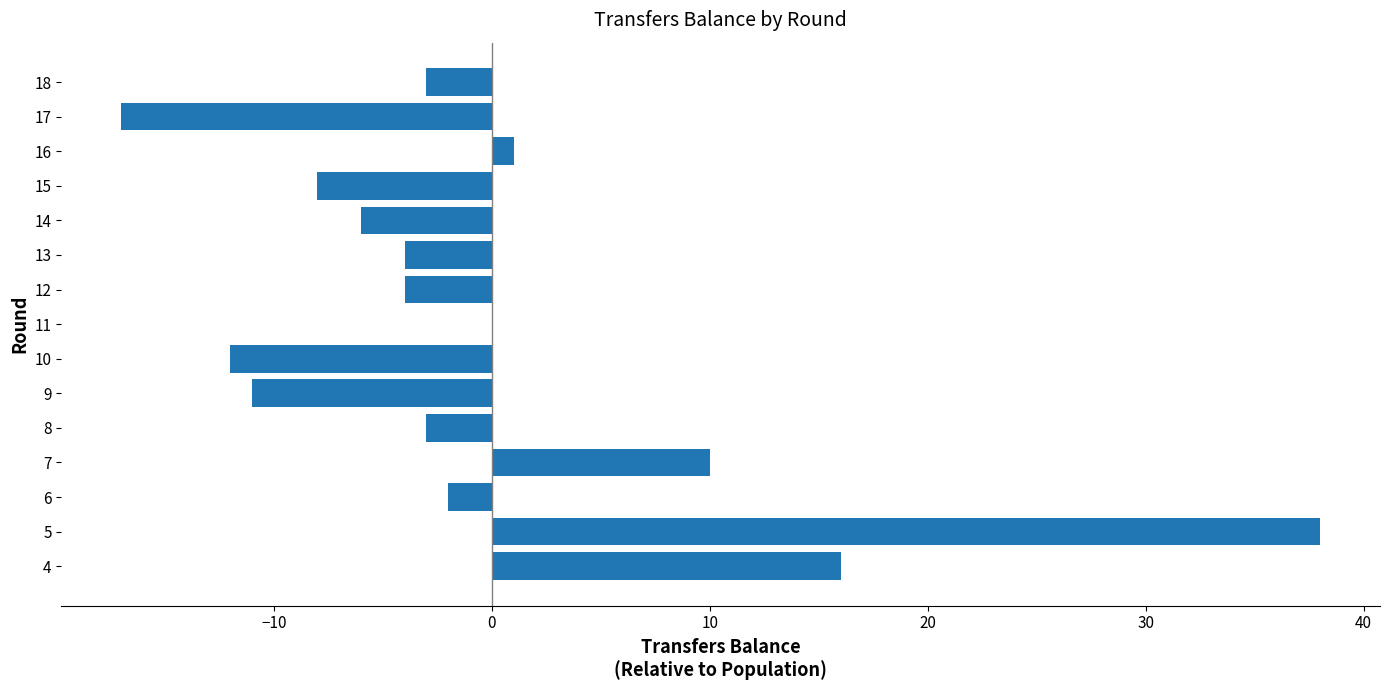

Reading top to bottom, transcribe all the data shown in this chart.

18=-3	17=-17	16=1	15=-8	14=-6	13=-4	12=-4	11=0	10=-12	9=-11	8=-3	7=10	6=-2	5=38	4=16